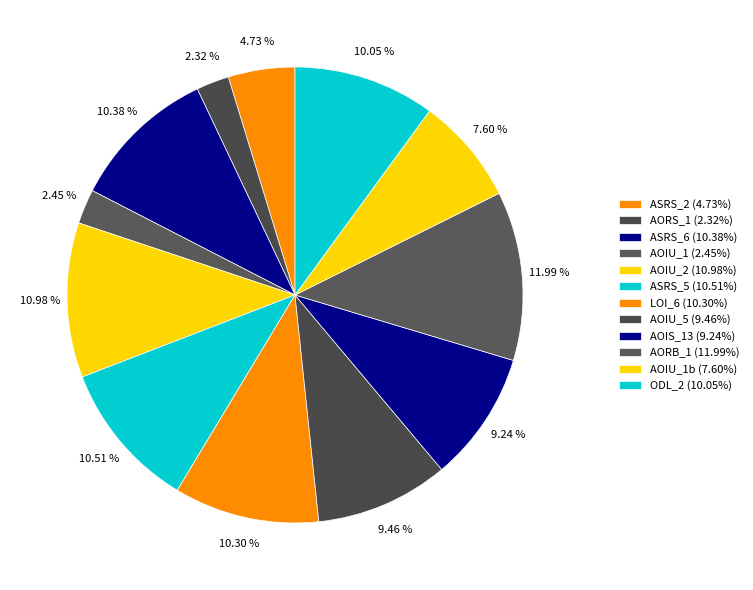

How many slices are in this pie chart?

12